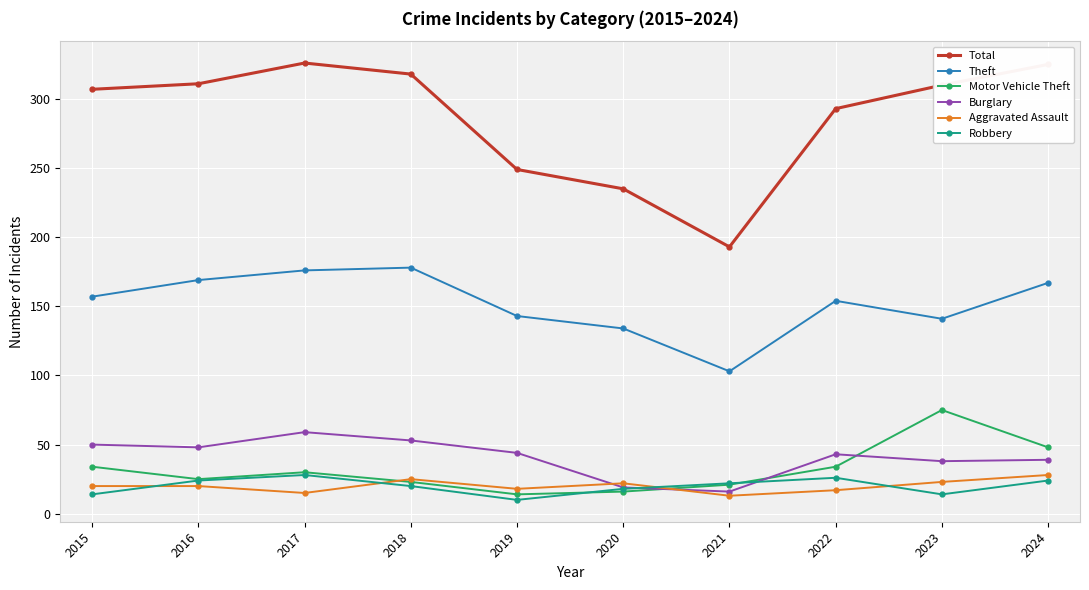

What are all the series names shown in the legend?

Total, Theft, Motor Vehicle Theft, Burglary, Aggravated Assault, Robbery